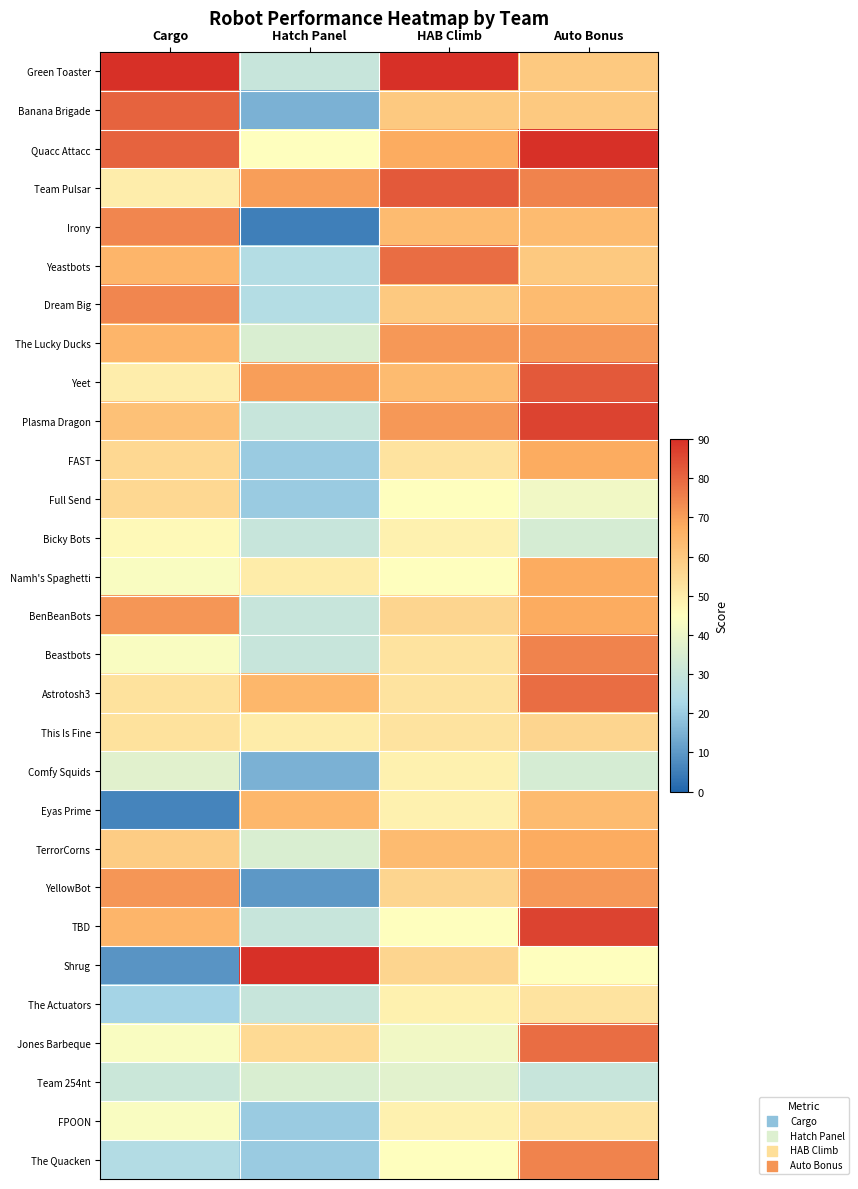

What is the spread (max minus min) of values at HAB Climb?

52.5